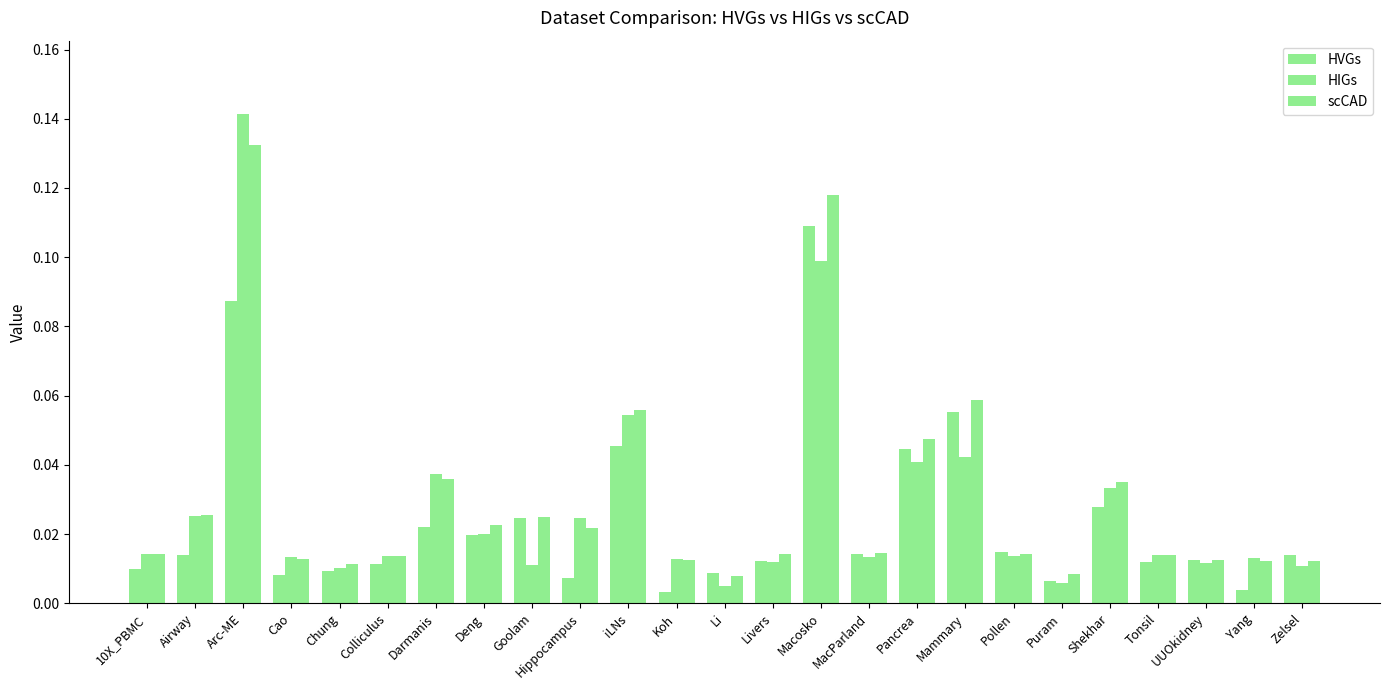

Which has a higher value, Chung or Yang?

Chung